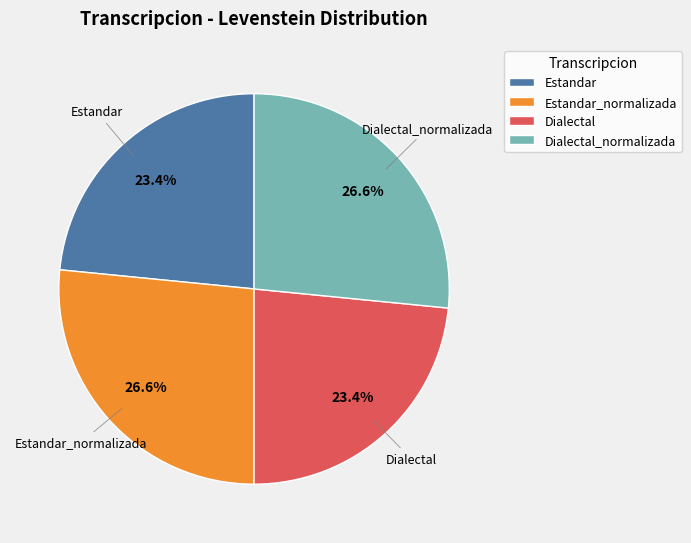

Which has a higher value, Estandar or Estandar_normalizada?

Estandar_normalizada